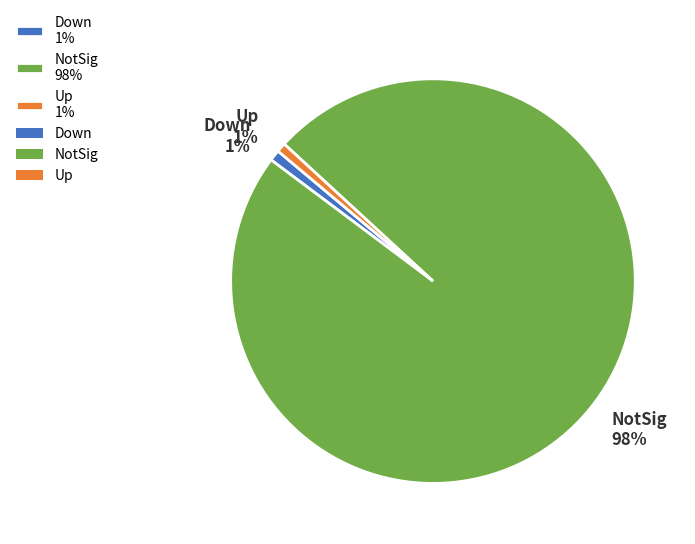

Between NotSig 98% and Down 1%, which is larger?

NotSig 98%